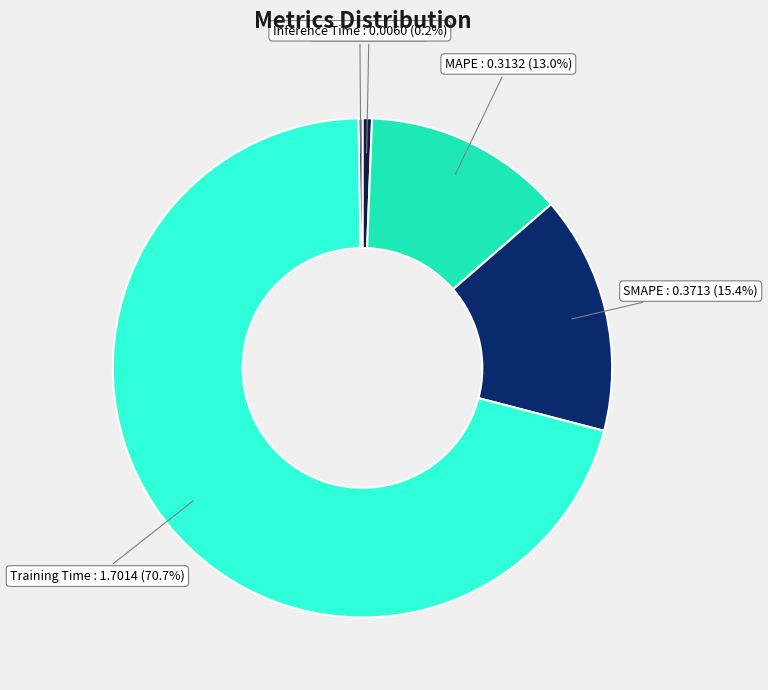

What percentage do MSE and MAPE together represent?

13.6%